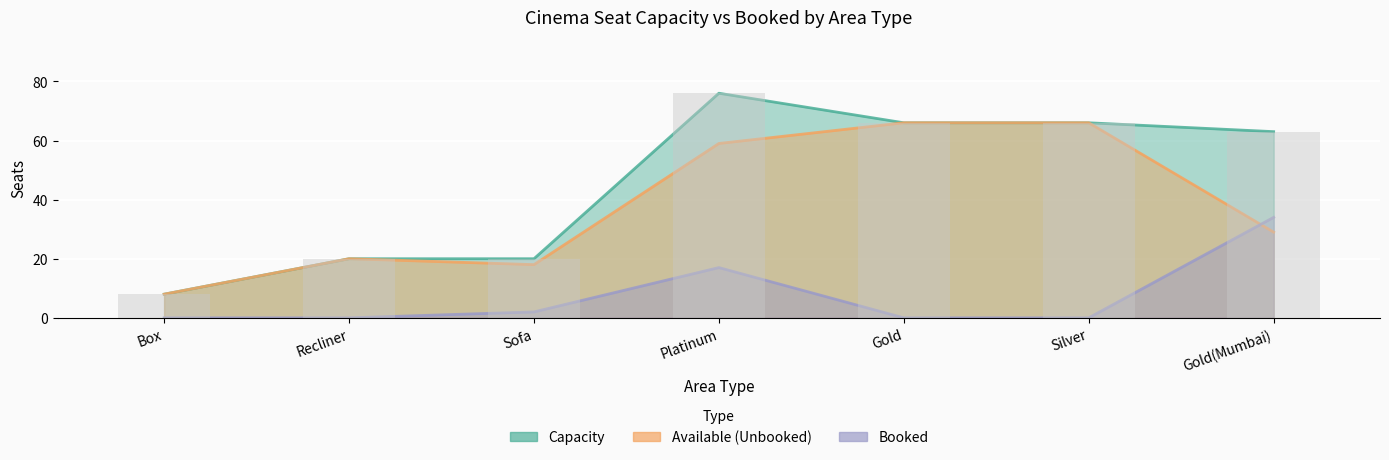

Are the bars grouped side by side (vs. stacked)?

Yes